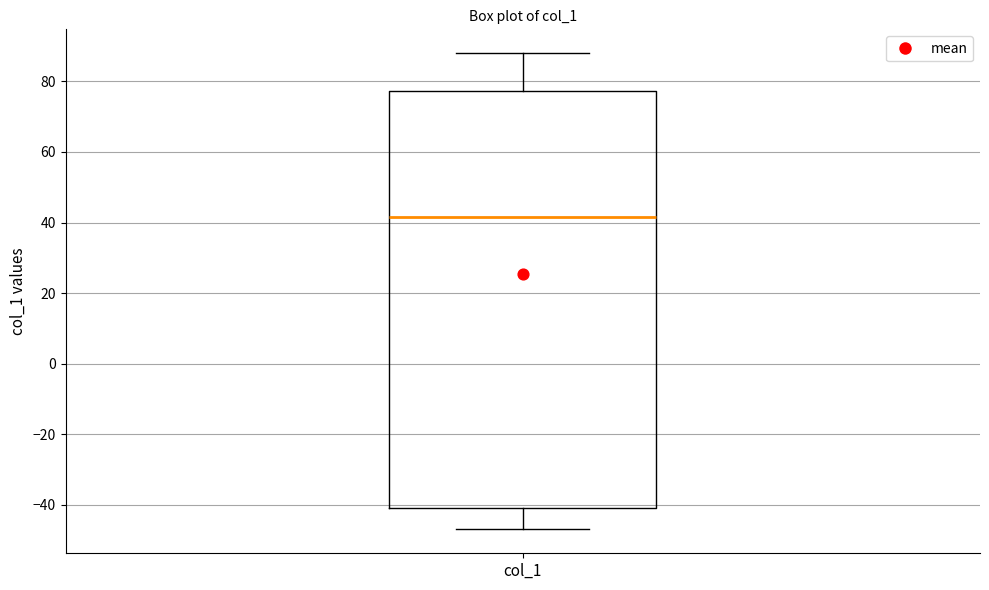

Read this box plot against the y-axis: the position of the median line, the range covered by the box, and the ends of both whiskers. The values are not printed on the chart, so give them approximately, as read against the axis.

median 42, box -40 to 78, whiskers -46 to 88